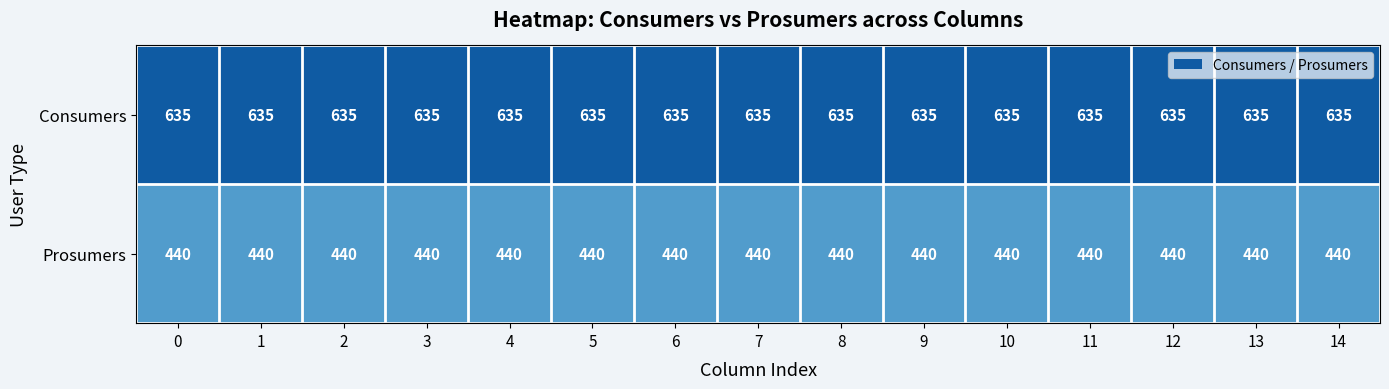

What is the total value across all series at 1?

1075